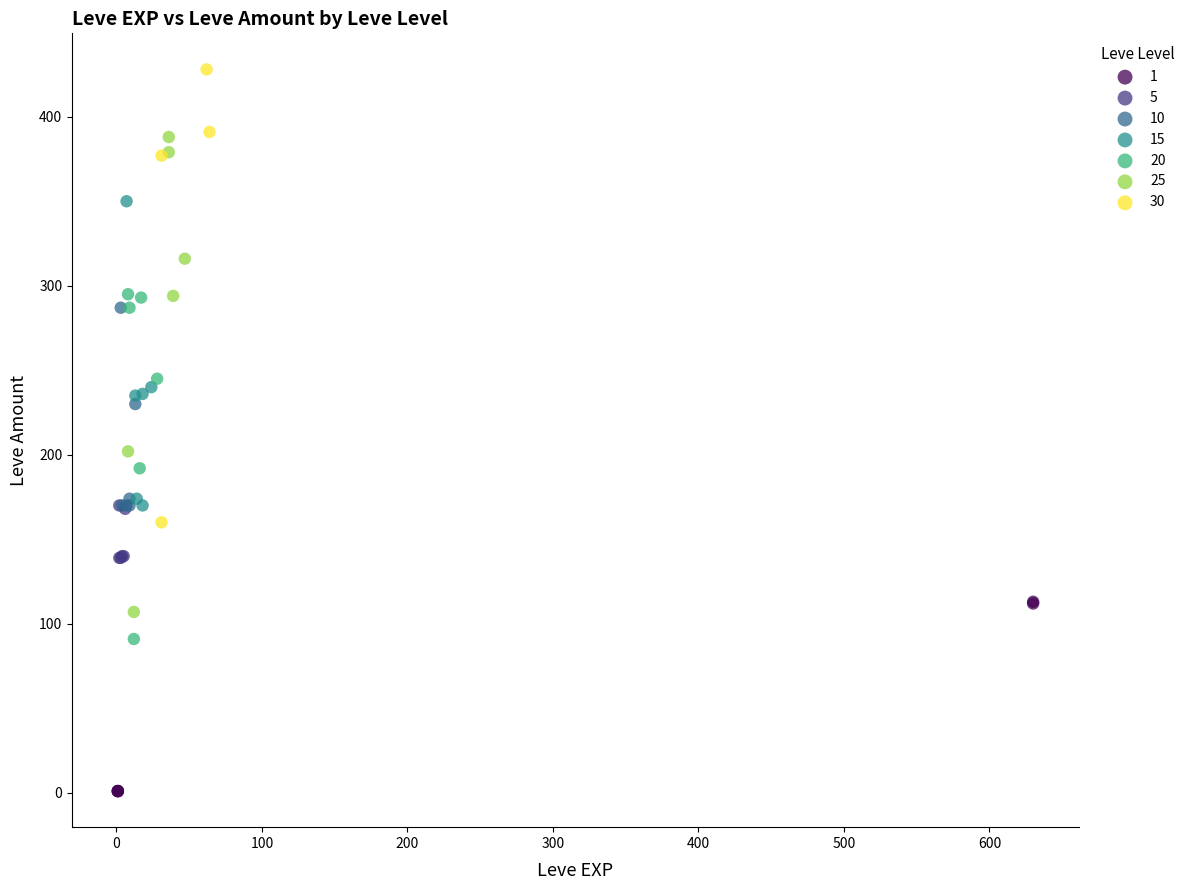

Which series reaches the maximum Y coordinate?

30